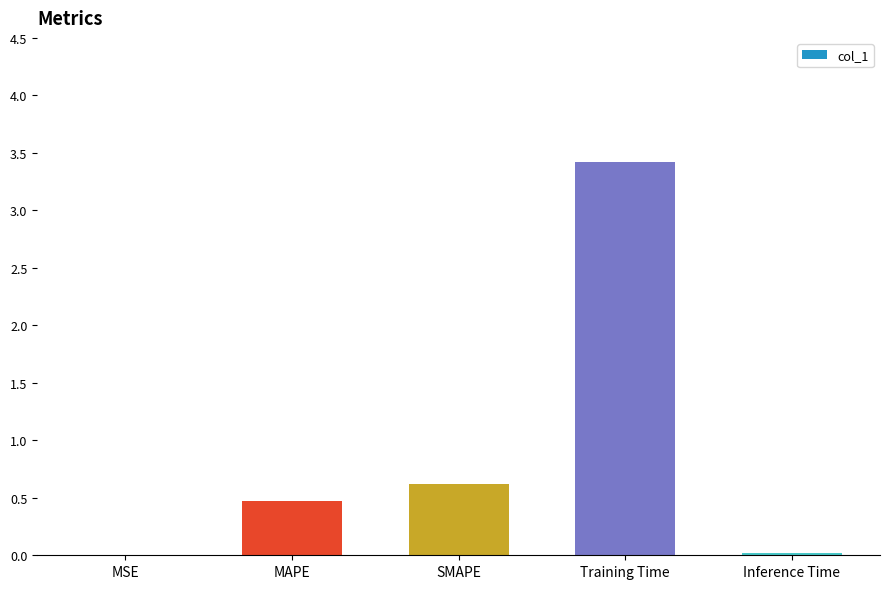

What is the sum of all values?

4.5